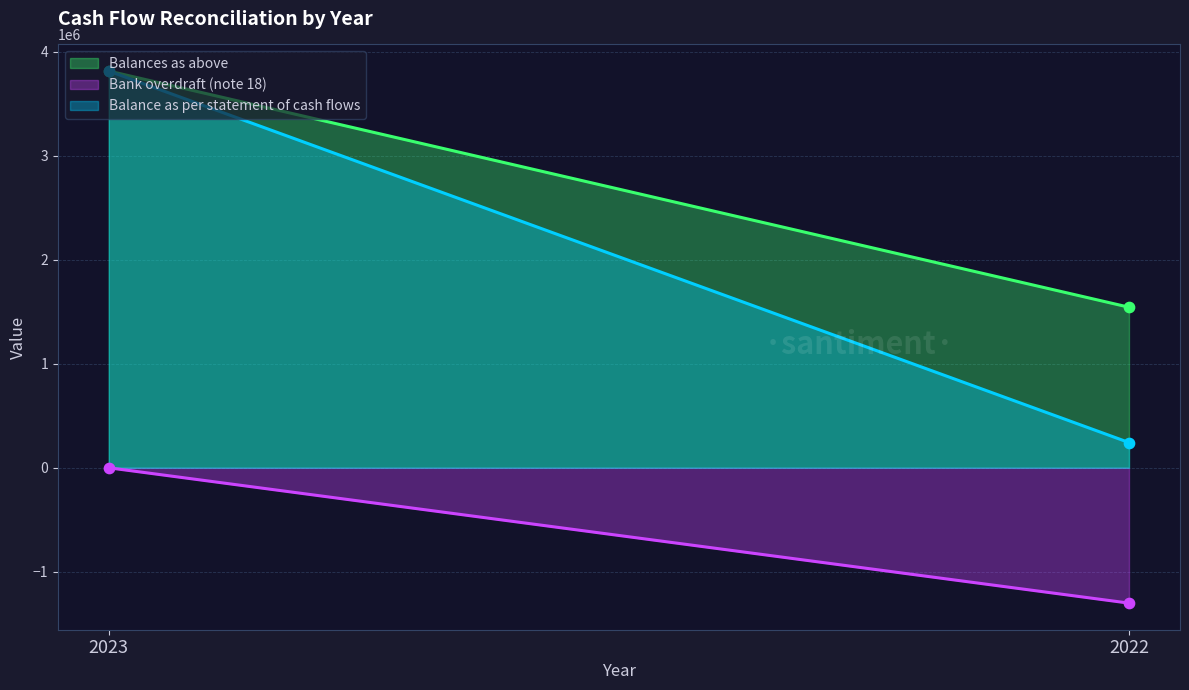

Which series contains the highest Y value?

Balances as above